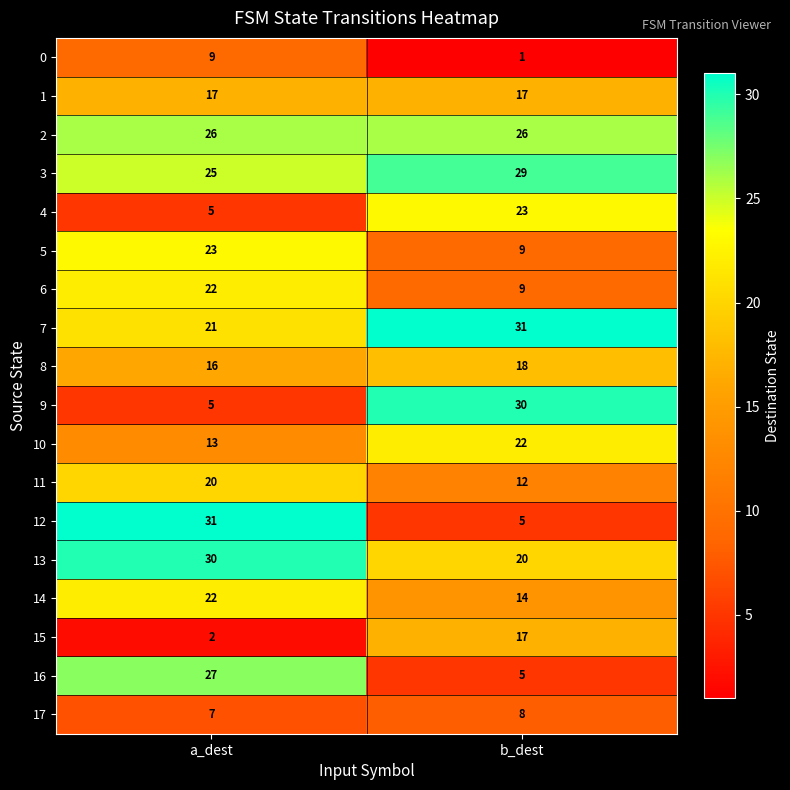

List the labels in order of 14 value, smallest first.

b_dest, a_dest